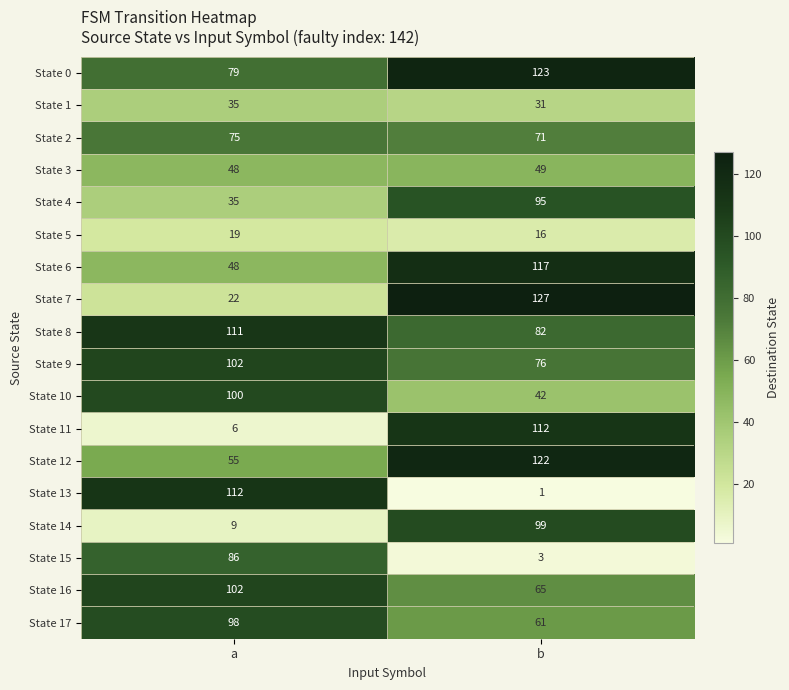

What is the spread (max minus min) of values at a?

106